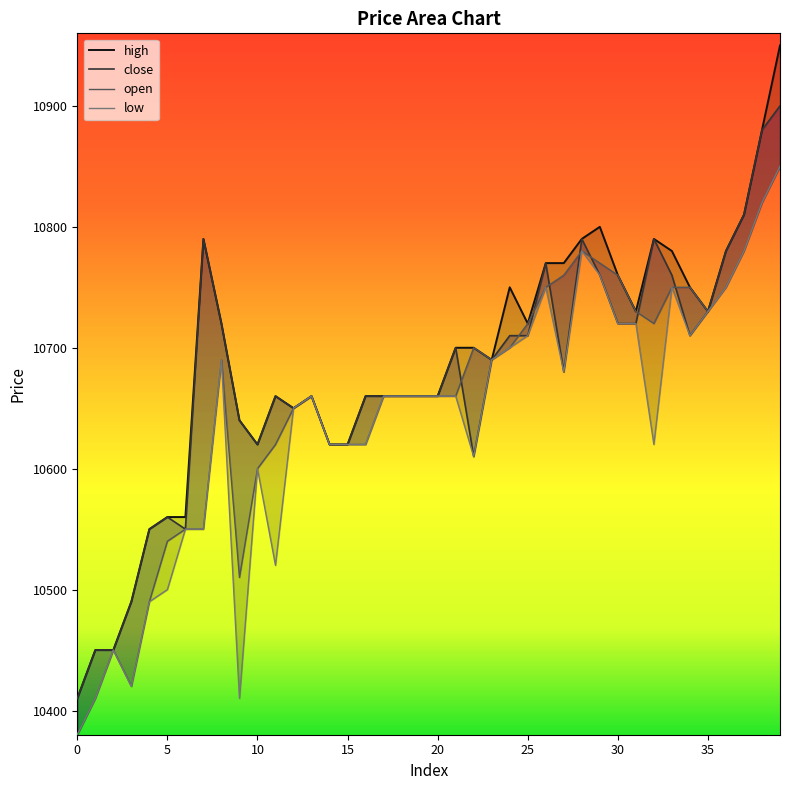

How many interior local peaks does the low series have?

7